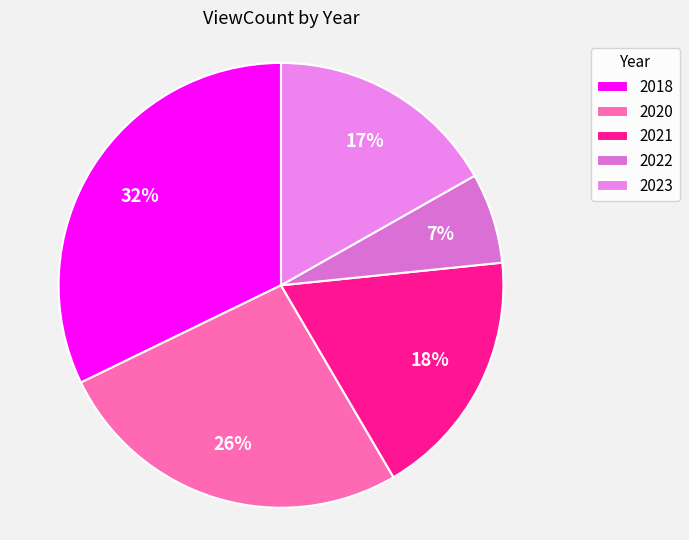

How many slices are in this pie chart?

5